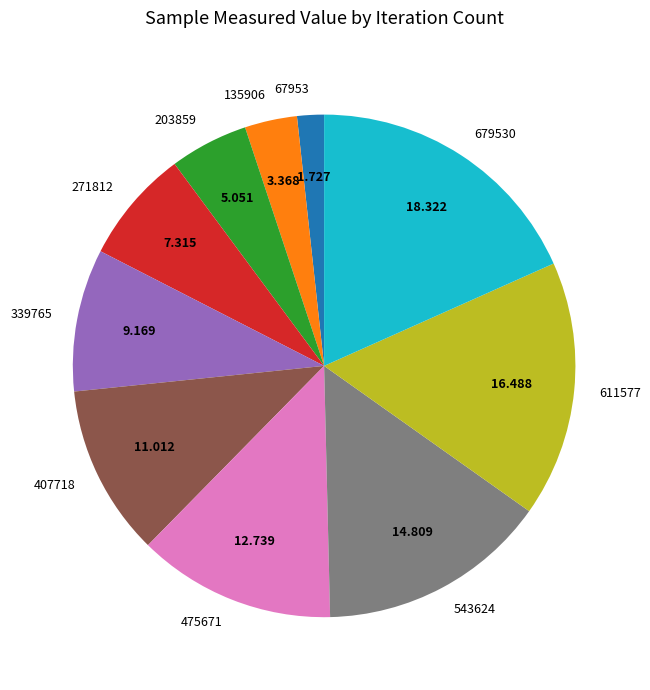

True or false: 543624 accounts for 23% of the total.

False